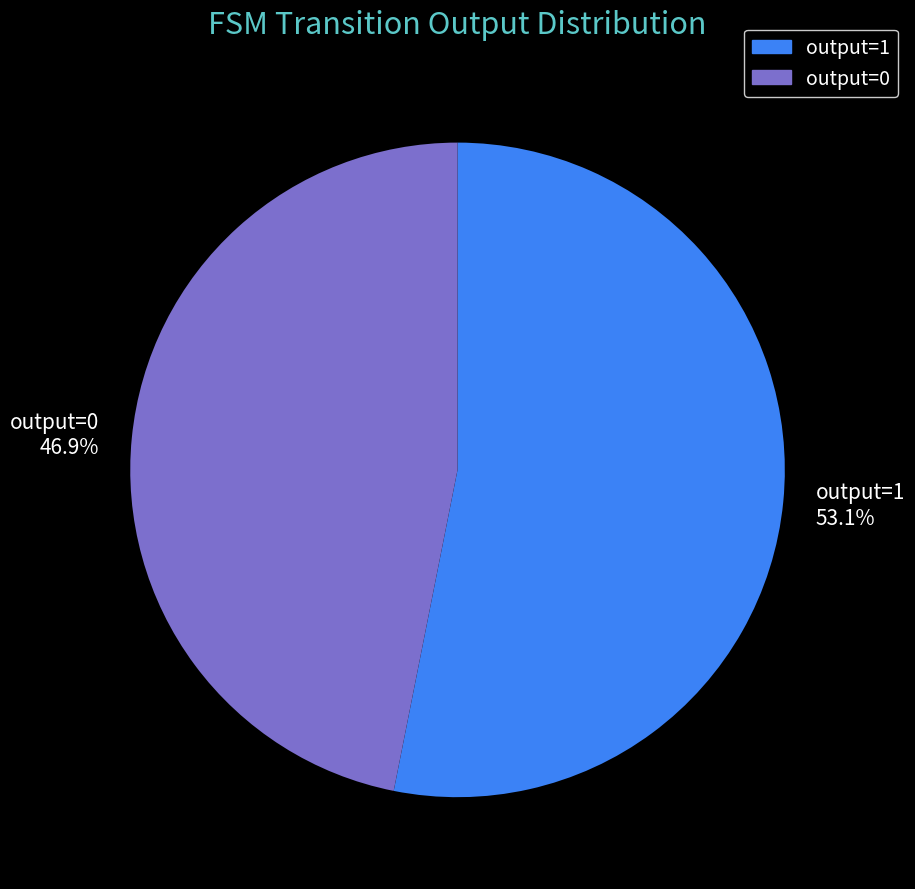

Count the number of slices in the pie.

2